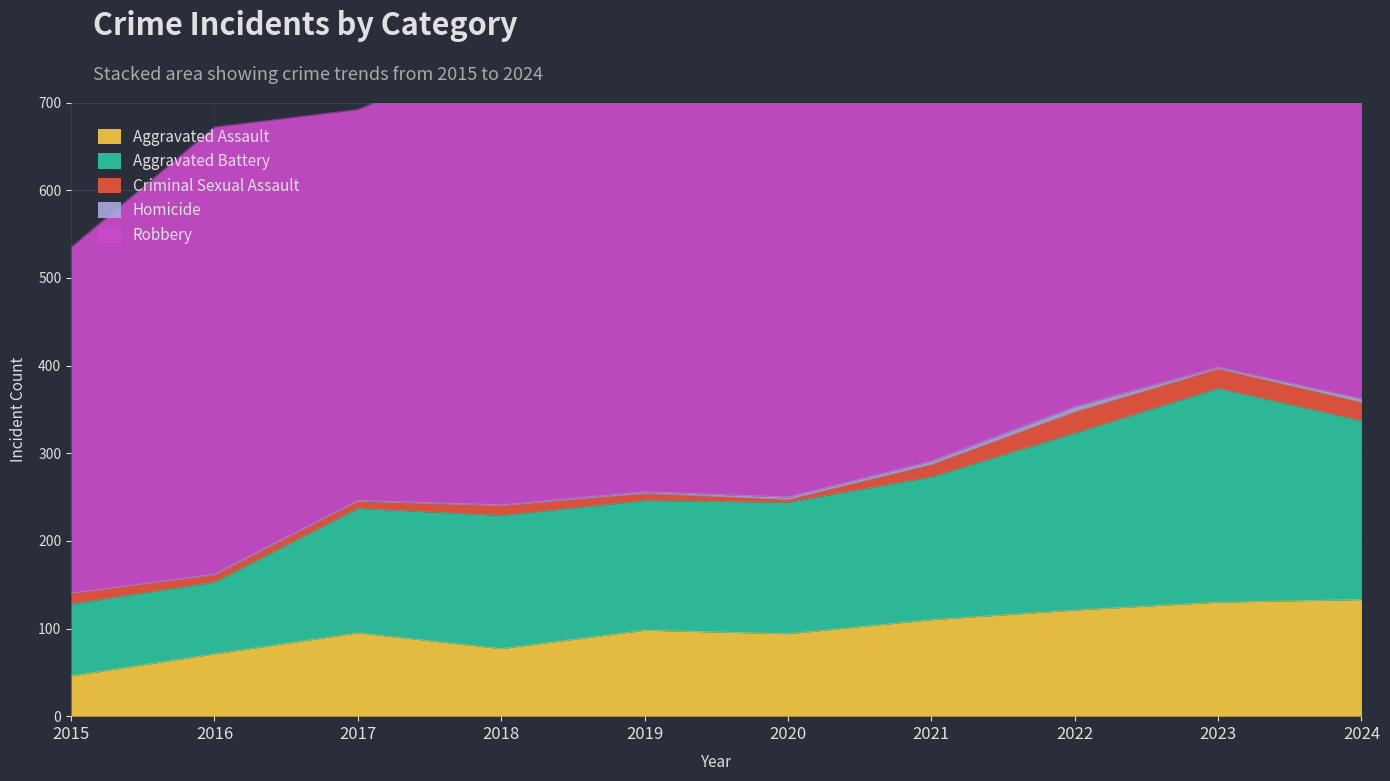

What is the greatest value displayed?

591